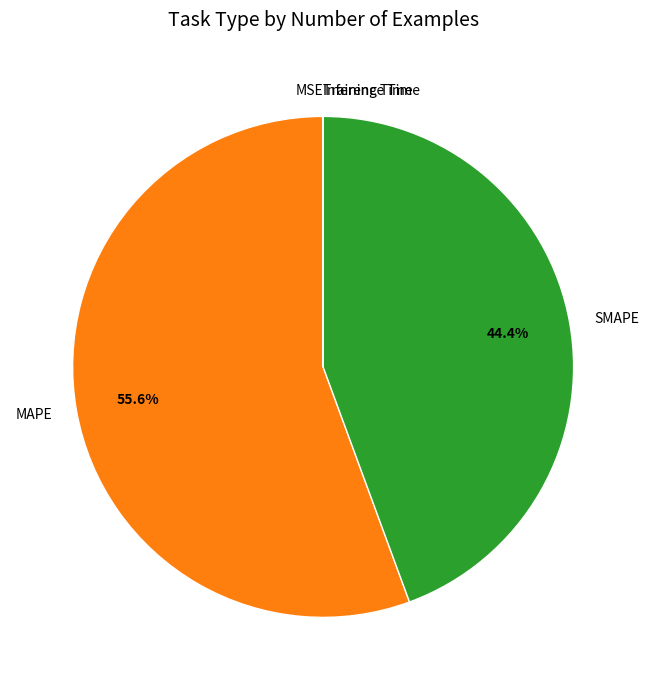

What is the largest slice in the pie chart?

MAPE